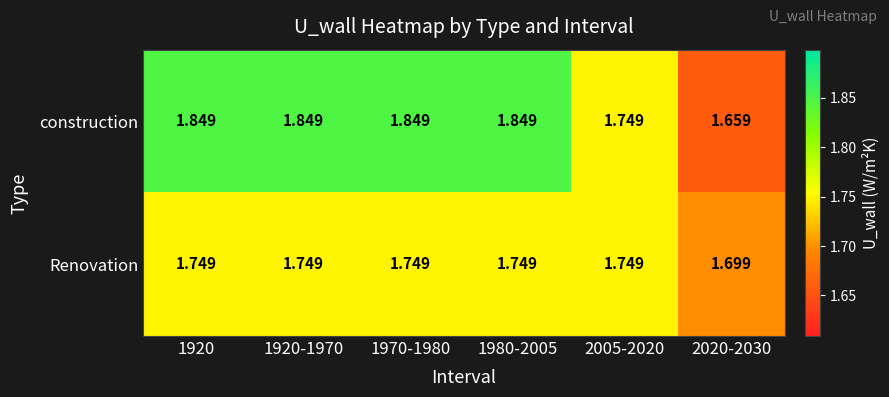

At 1970-1980, list the series in order from smallest to largest.

Renovation, construction